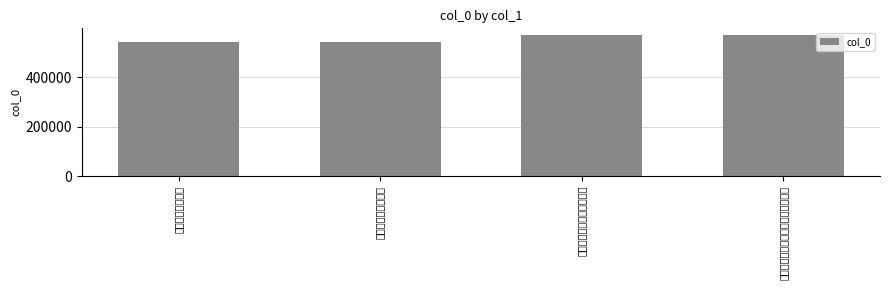

What is the label of the 2nd bar from the left?

鱼竹轩为玉叔大参赋